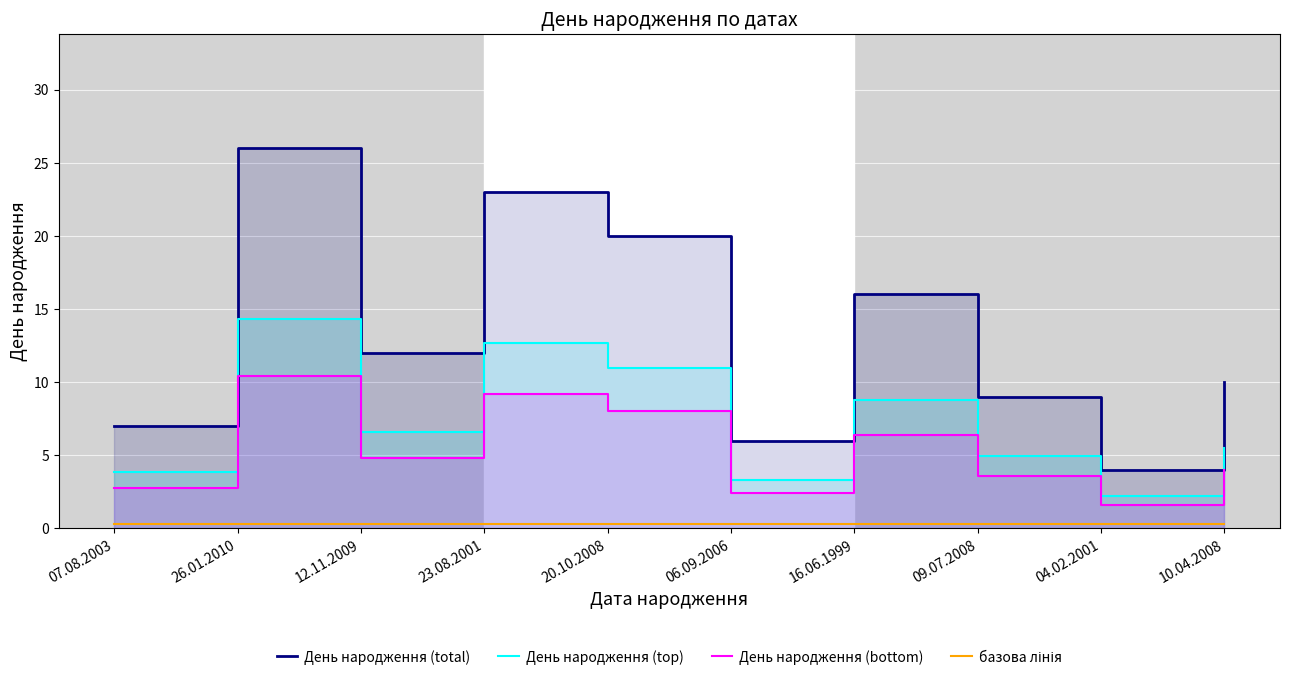

What is the average value of the День народження (top) series?

7.3